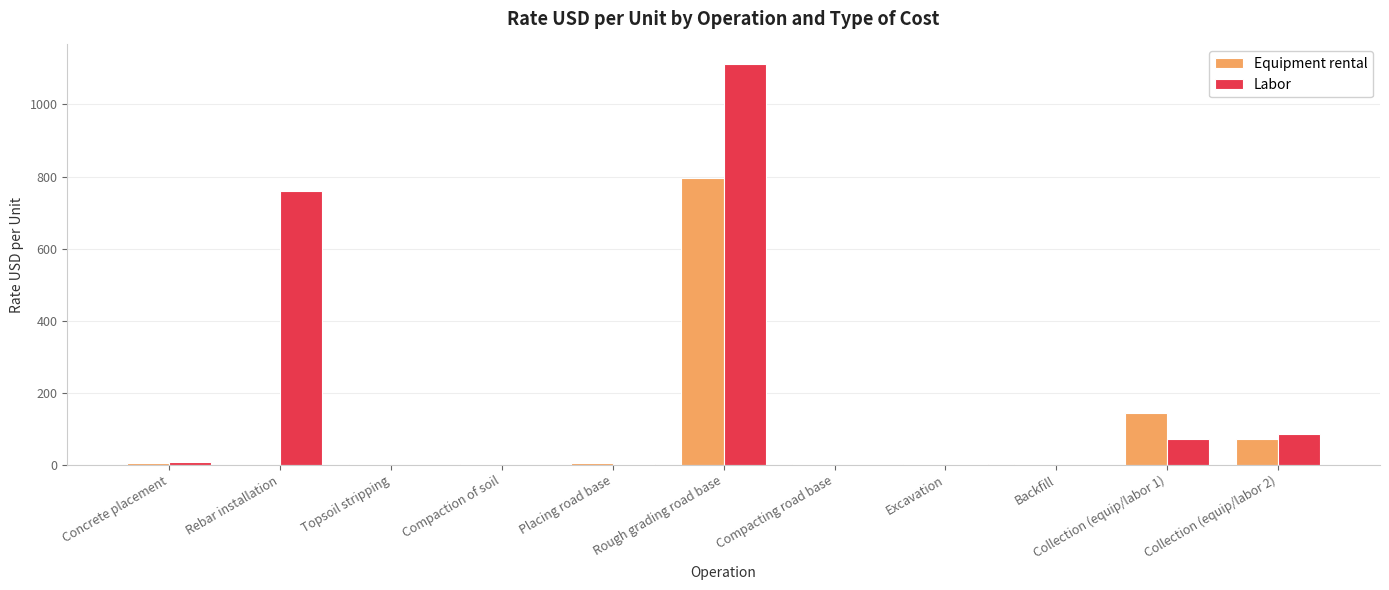

What is the difference between the Equipment rental values at Rebar installation and Backfill?

1.0